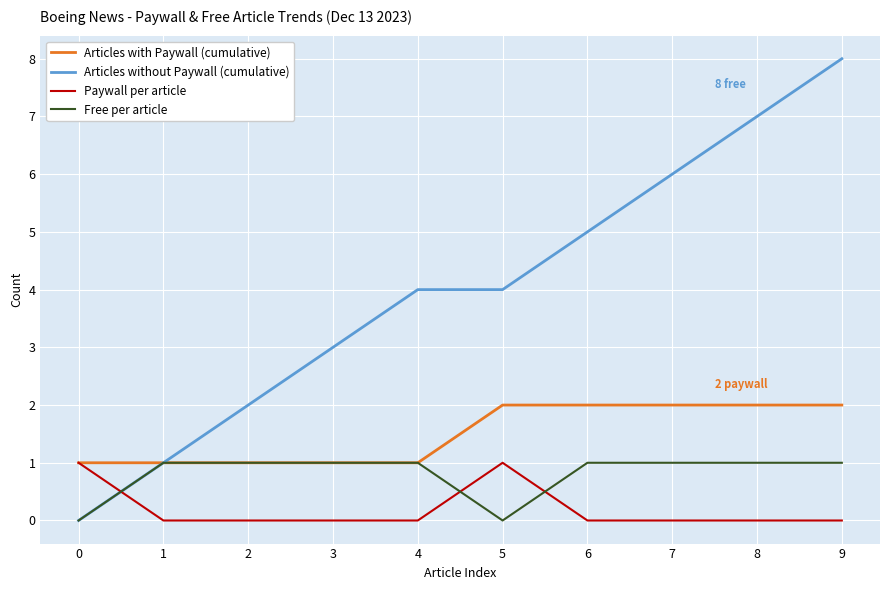

What is the difference between the second highest and minimum values in the Articles without Paywall (cumulative) series?

7